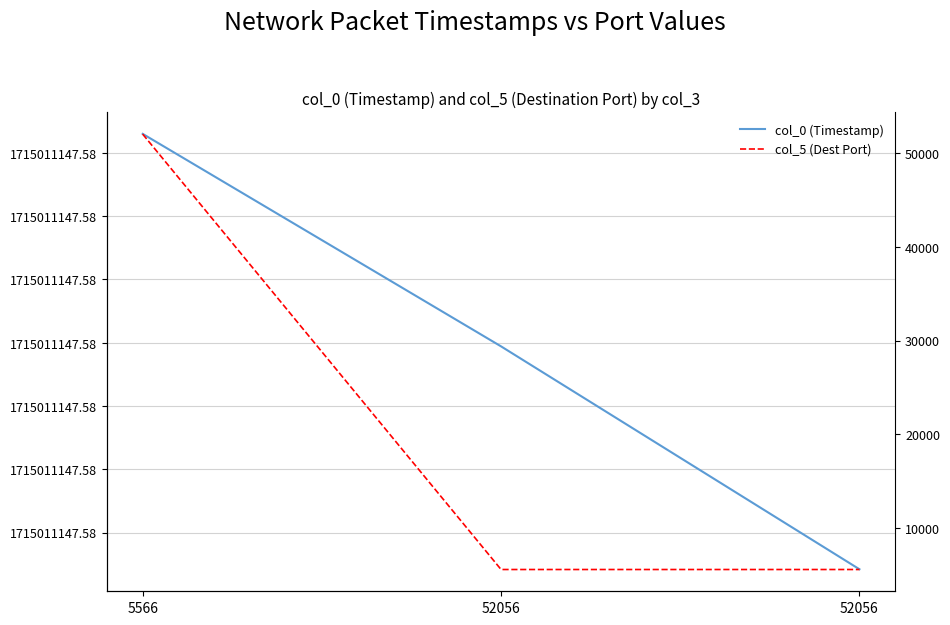

Count the col_0 (Timestamp) values in the range 1715011147 to 1715011148.

3